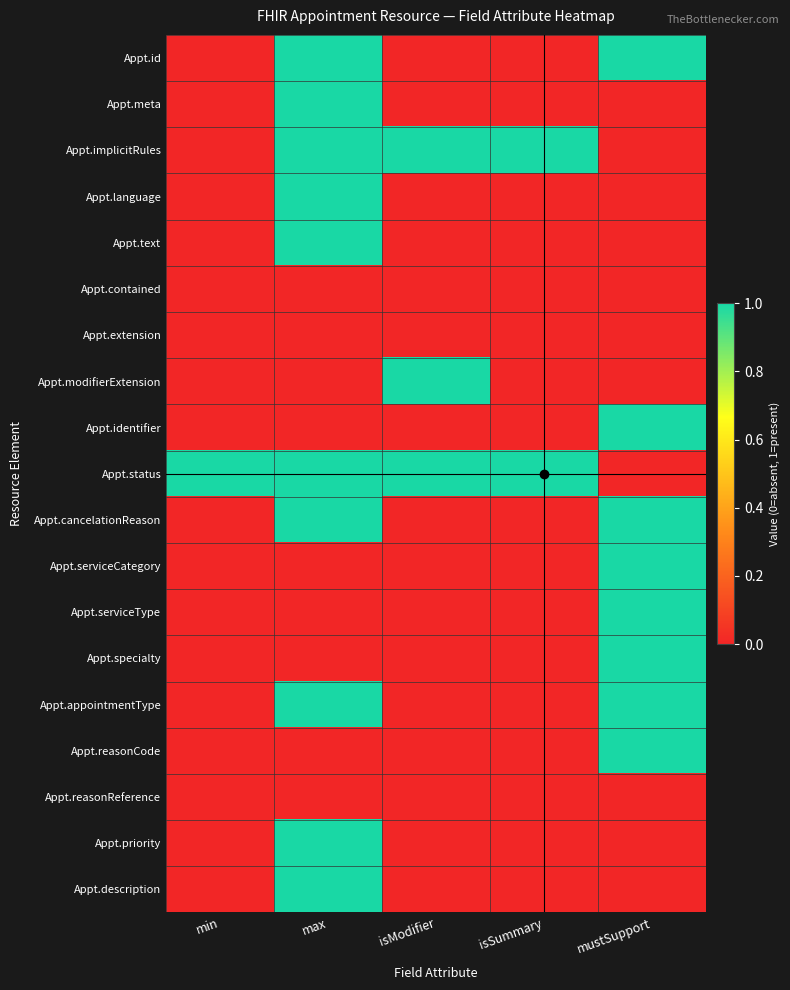

At mustSupport, list the series in order from smallest to largest.

Appt.meta, Appt.implicitRules, Appt.language, Appt.text, Appt.contained, Appt.extension, Appt.modifierExtension, Appt.status, Appt.reasonReference, Appt.priority, Appt.description, Appt.id, Appt.identifier, Appt.cancelationReason, Appt.serviceCategory, Appt.serviceType, Appt.specialty, Appt.appointmentType, Appt.reasonCode